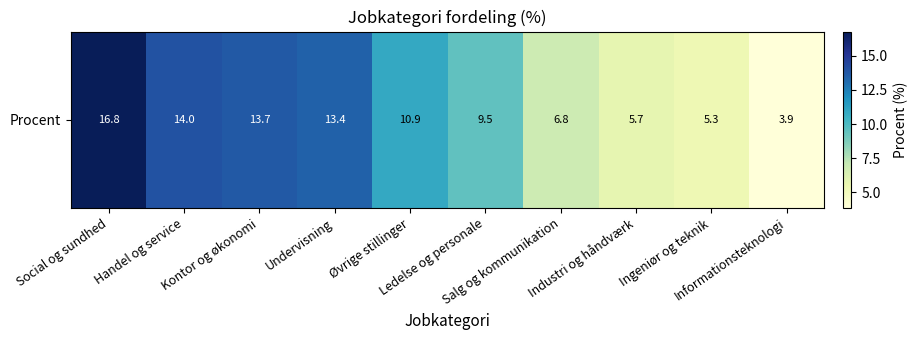

List the labels in order of value, smallest first.

Informationsteknologi, Ingeniør og teknik, Industri og håndværk, Salg og kommunikation, Ledelse og personale, Øvrige stillinger, Undervisning, Kontor og økonomi, Handel og service, Social og sundhed